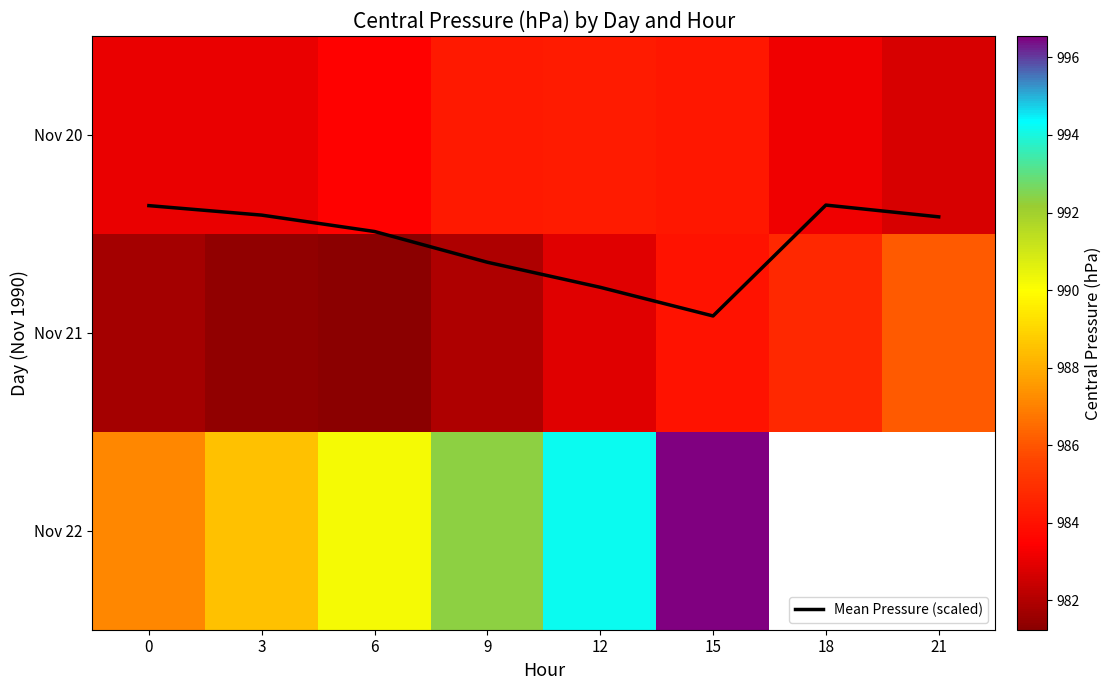

What is the total value across all series at 12?

2962.2